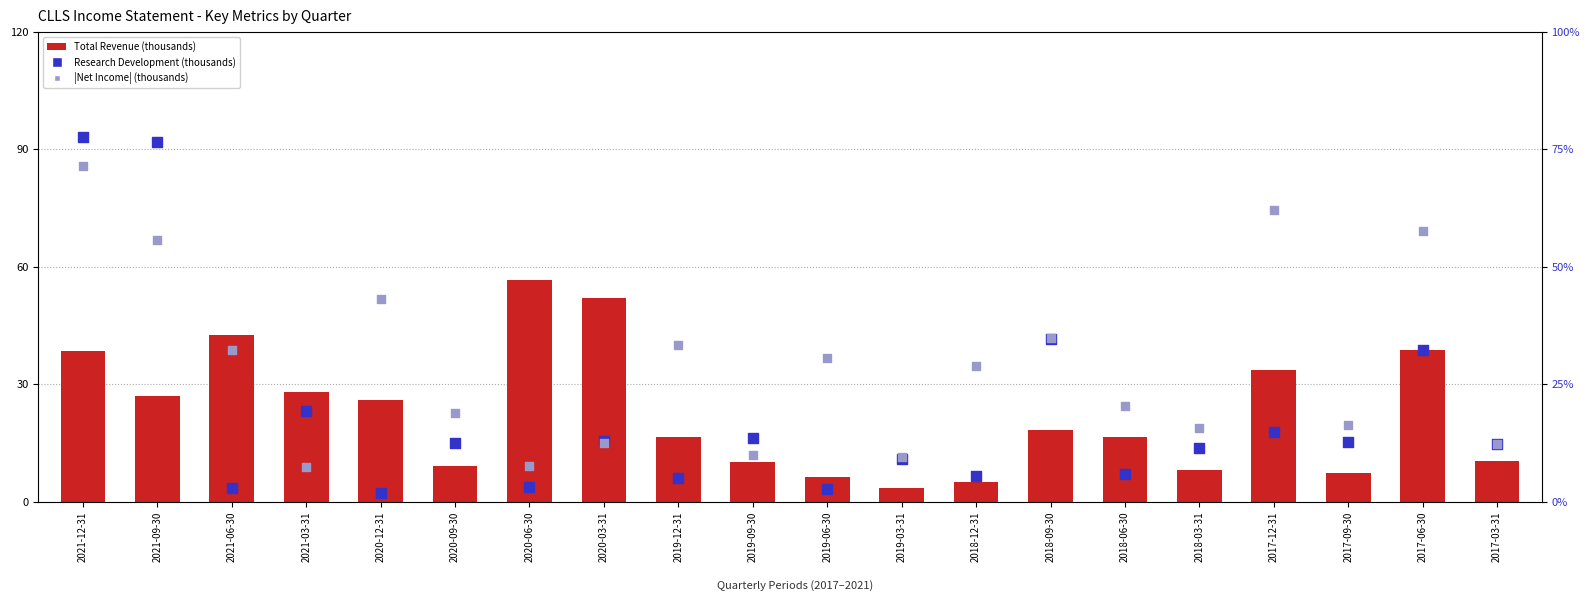

Which series reaches the minimum Y coordinate?

Research Development